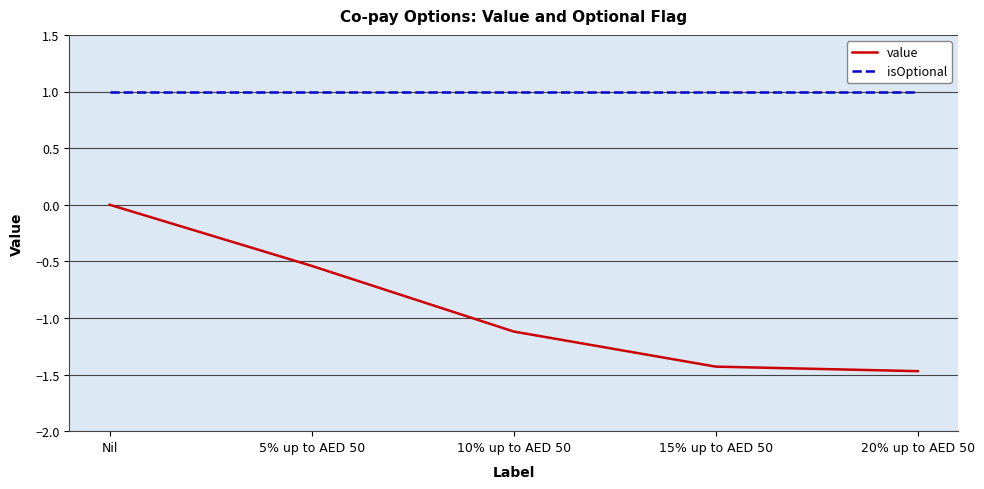

What is the sum of all isOptional values?

5.0